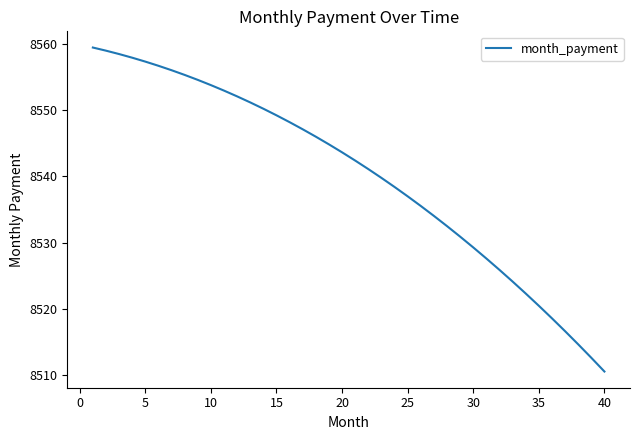

What is the greatest value displayed?

8559.5